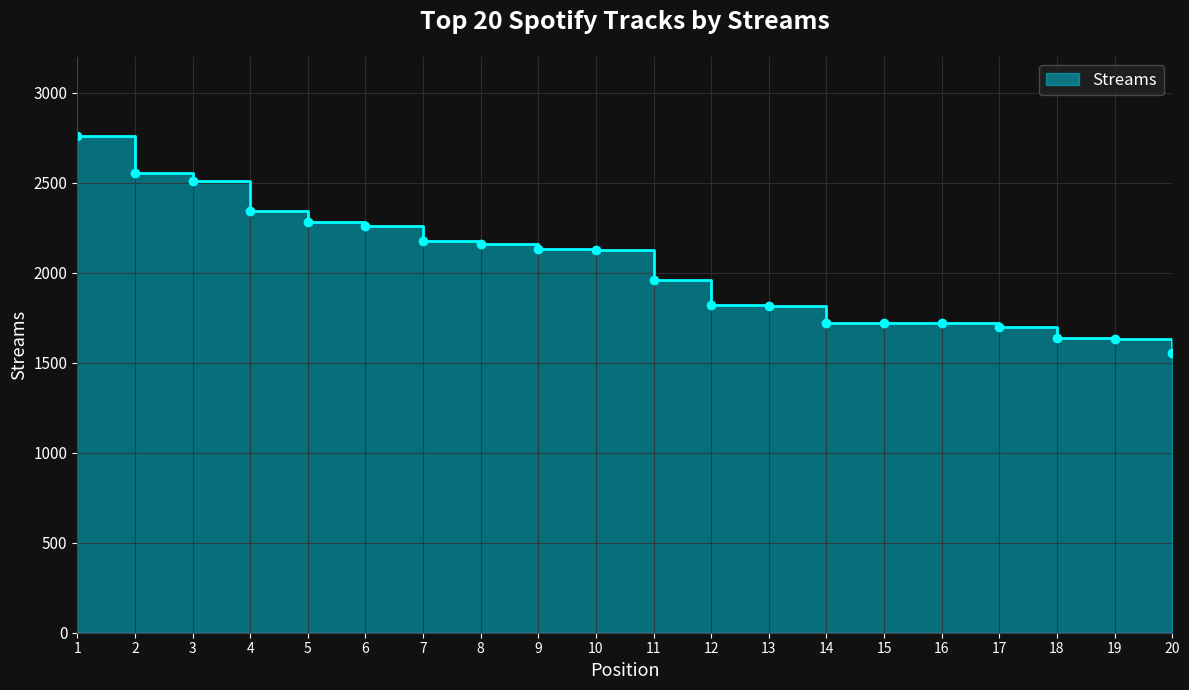

What is the approximate value at 8, to the nearest 10?

2160